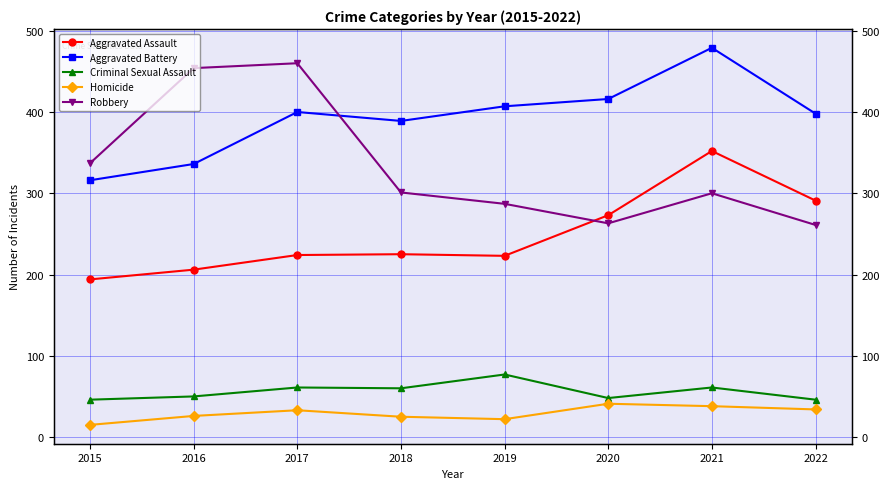

True or false: Homicide has a value of 25 at 2018.

True